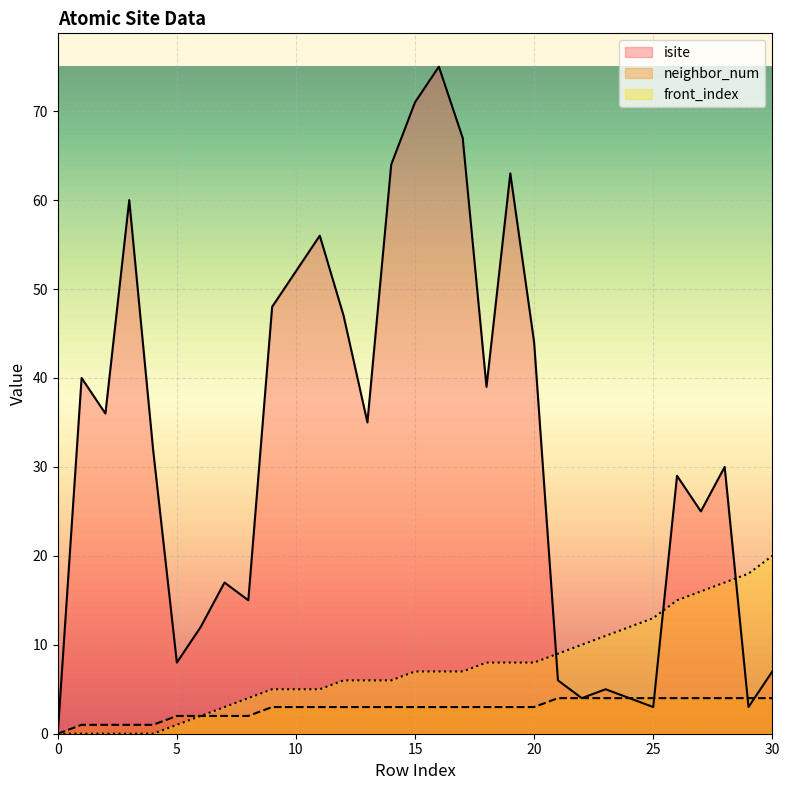

What is the difference between the isite values at 15 and 3?

11